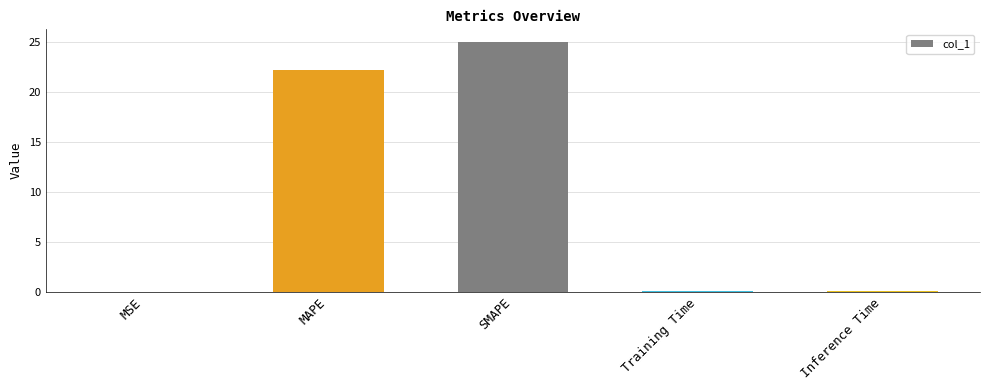

What is the maximum value shown in the chart?

25.1